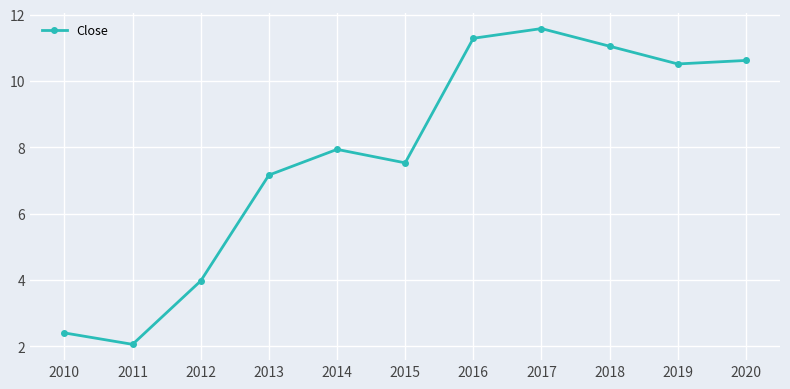

How many interior local valleys (lower than both neighbors) does the data have?

3